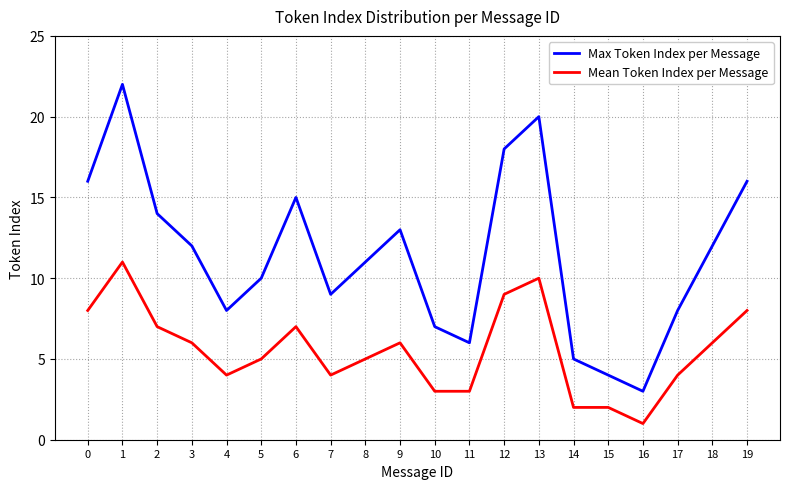

List the series in order of their overall mean, lowest first.

Mean Token Index per Message, Max Token Index per Message